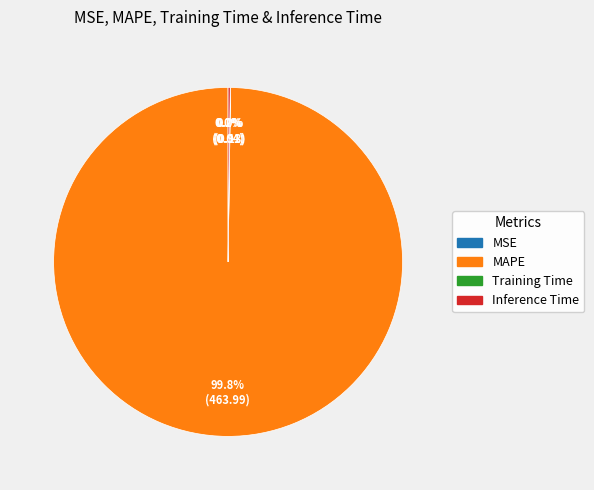

To the nearest percent, what is the difference between the largest and smallest slice percentages?

100%